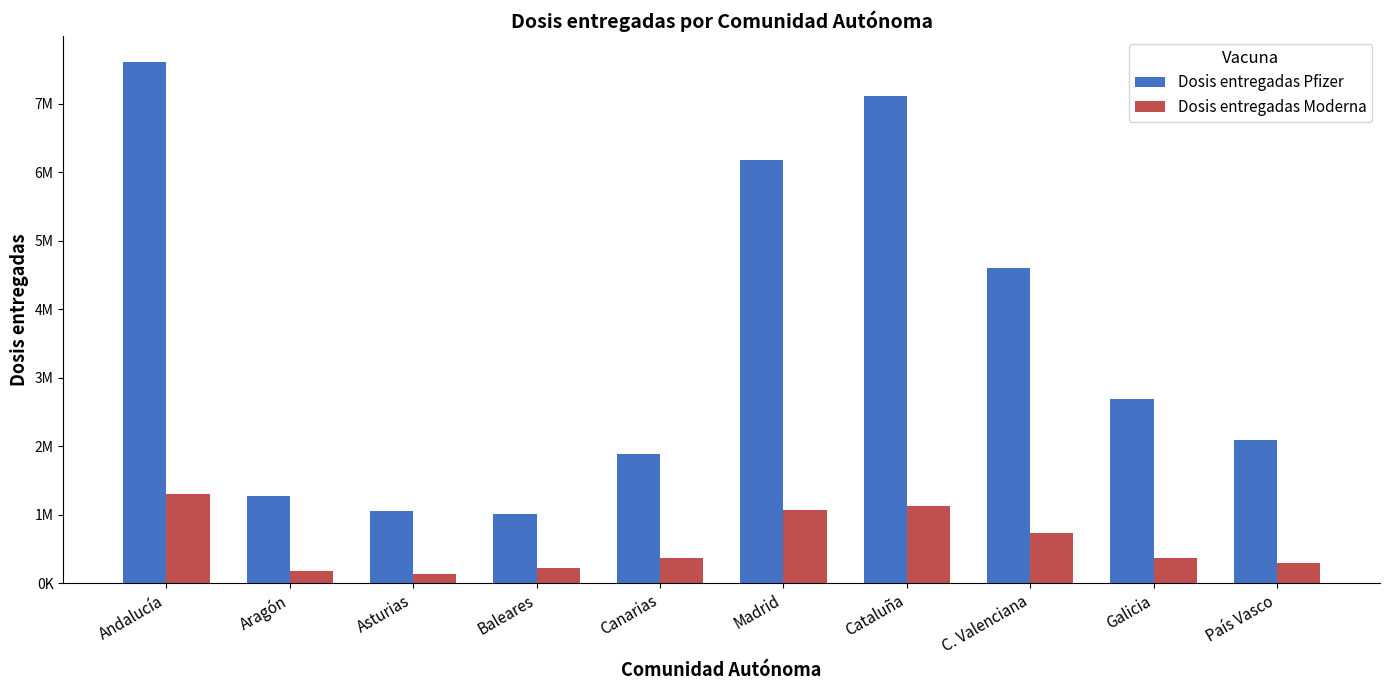

What are all the series names shown in the legend?

Dosis entregadas Pfizer, Dosis entregadas Moderna